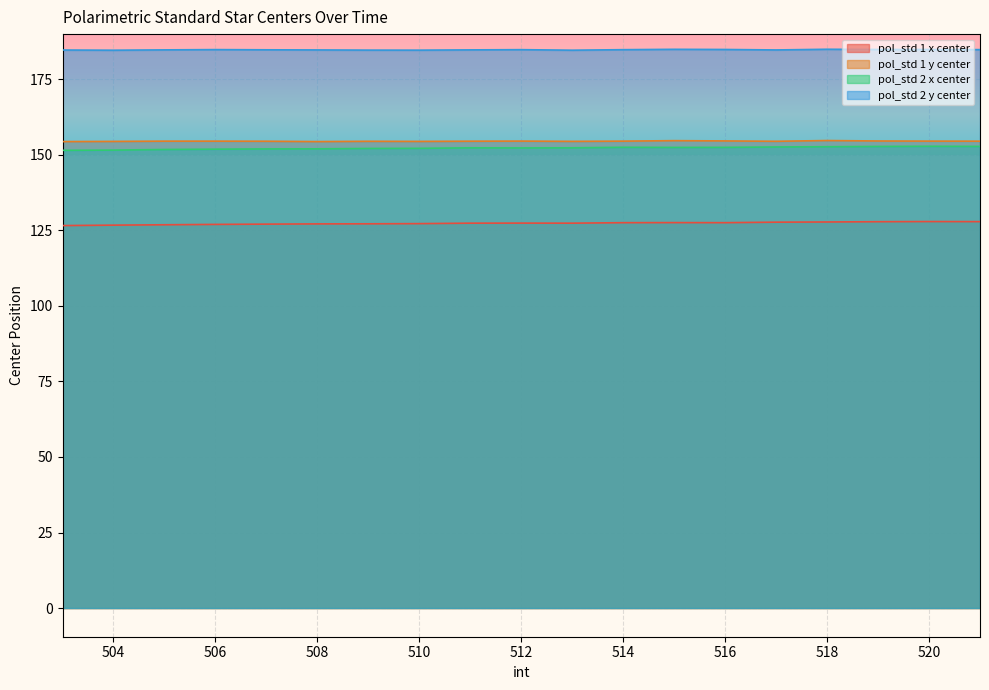

What is the value of the pol_std 2 x center point at the 17th from the left?

152.8